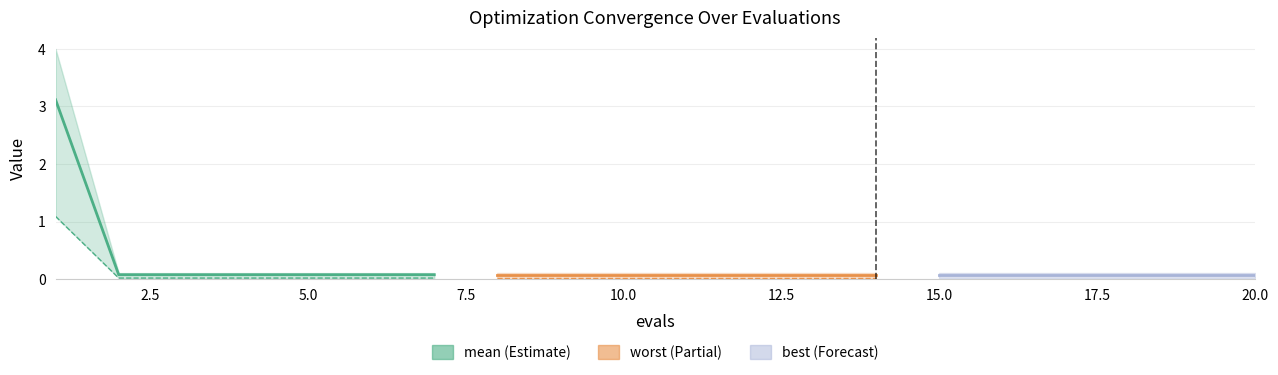

True or false: success num and worst intersect in this chart.

False